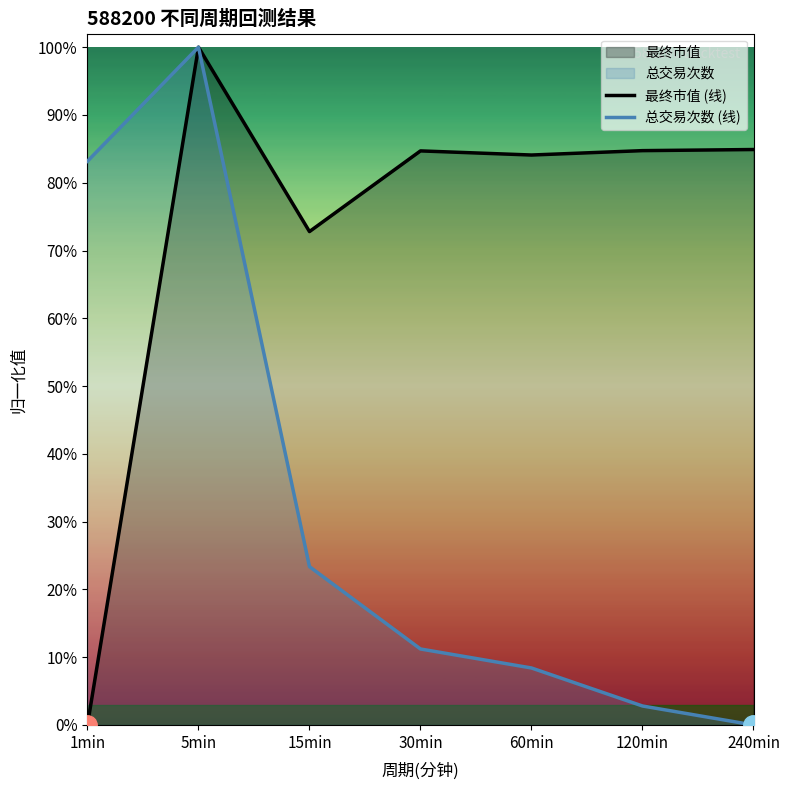

At which category is the sum across all series the highest?

5min